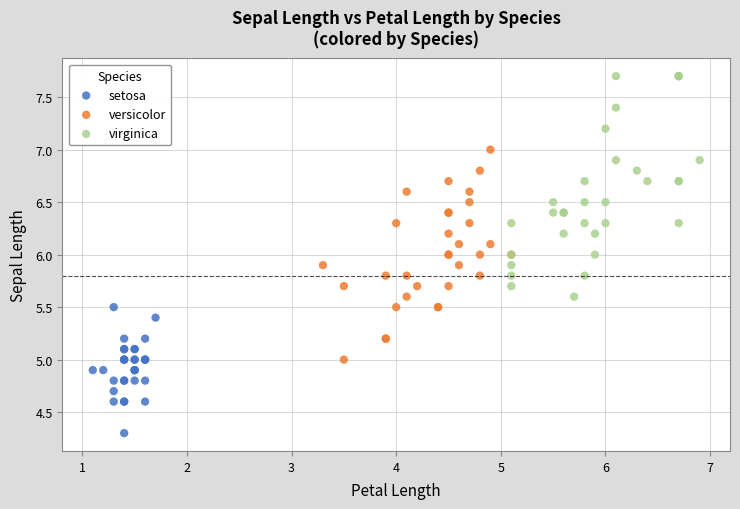

Which series contains the highest Y value?

virginica